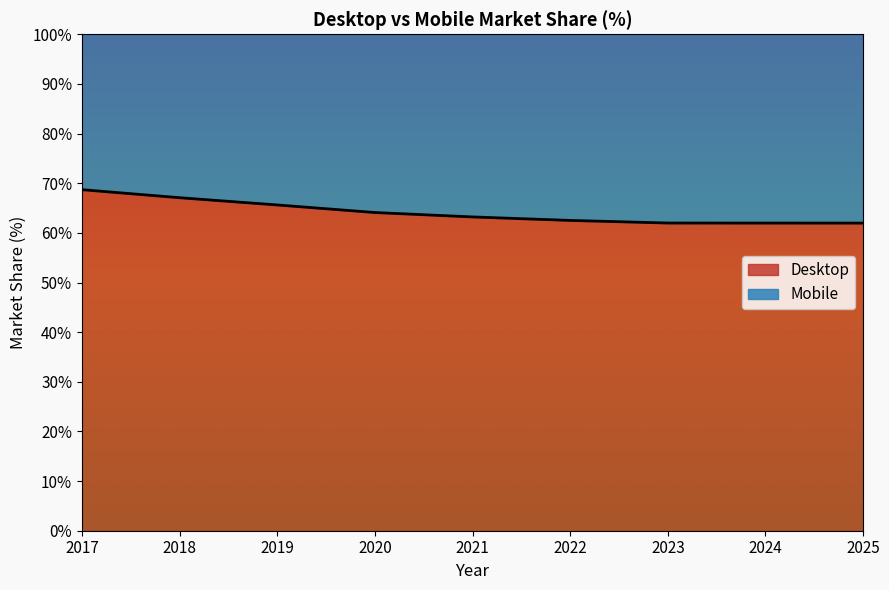

Is it true that the value at 2020 is 95.5?

False